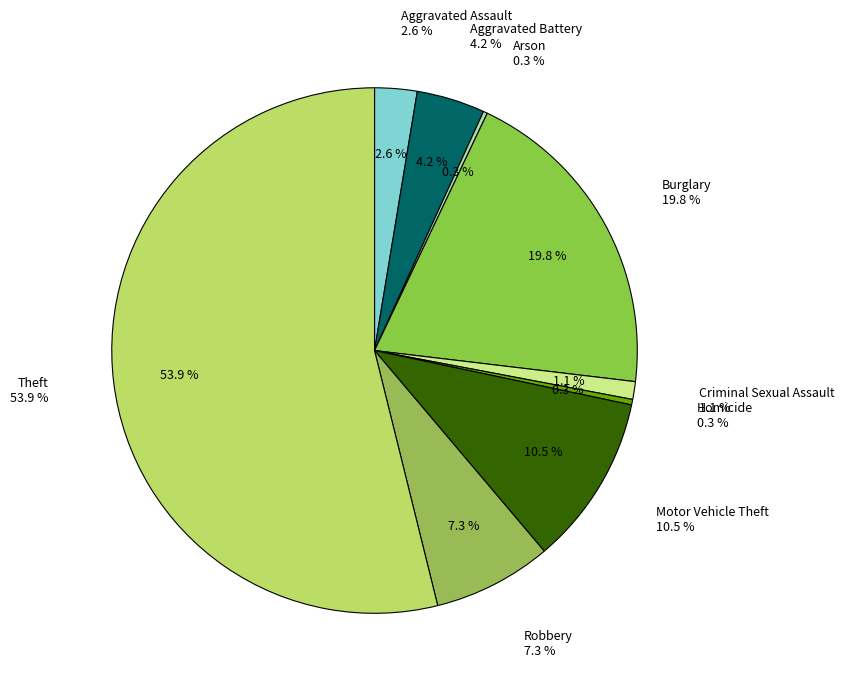

How many slices are in this pie chart?

9